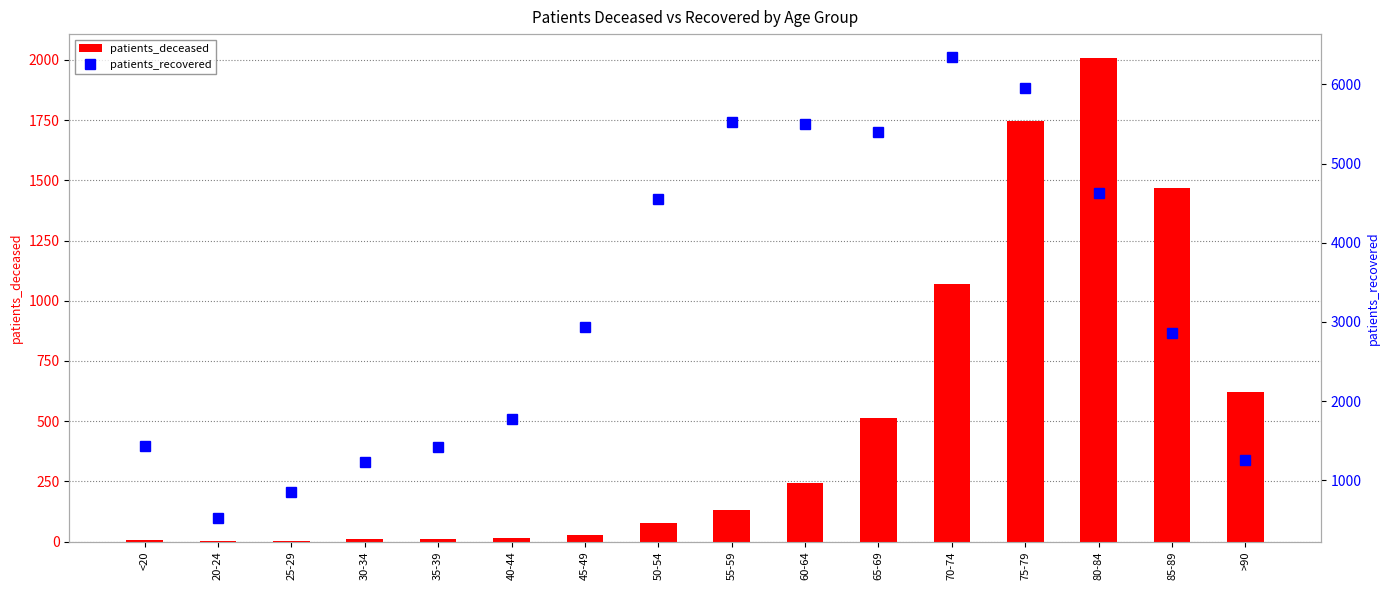

What is the label of the 5th bar from the left?

35-39